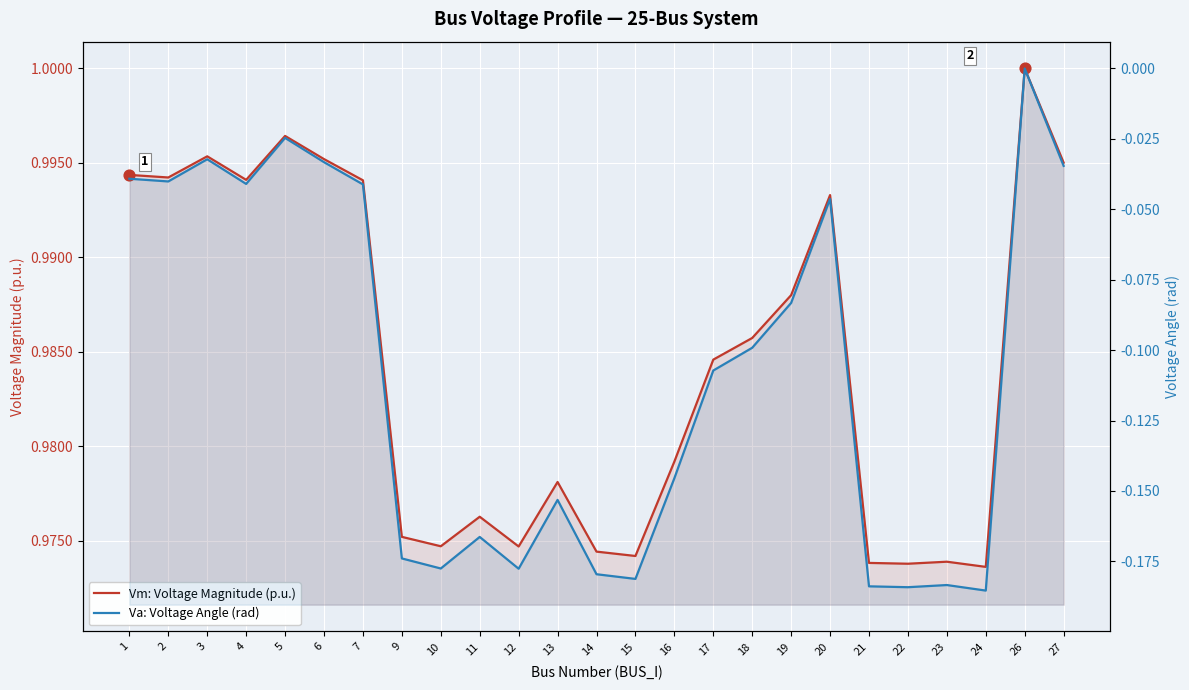

What are all the series names shown in the legend?

Vm: Voltage Magnitude (p.u.), Va: Voltage Angle (rad)